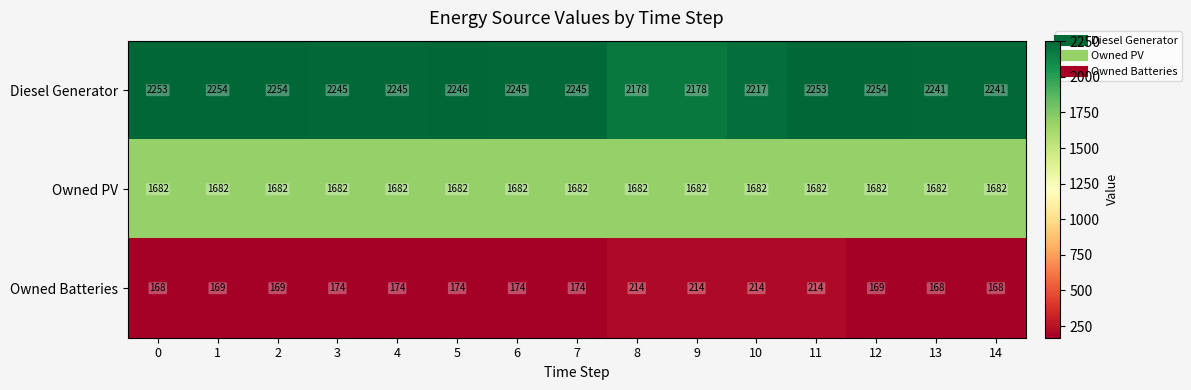

Between 1 and 14, which series saw the biggest shift?

Diesel Generator